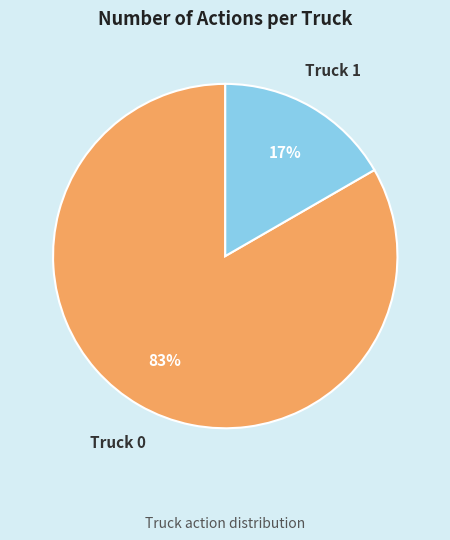

Is it true that Truck 0 is 74% of the pie?

False